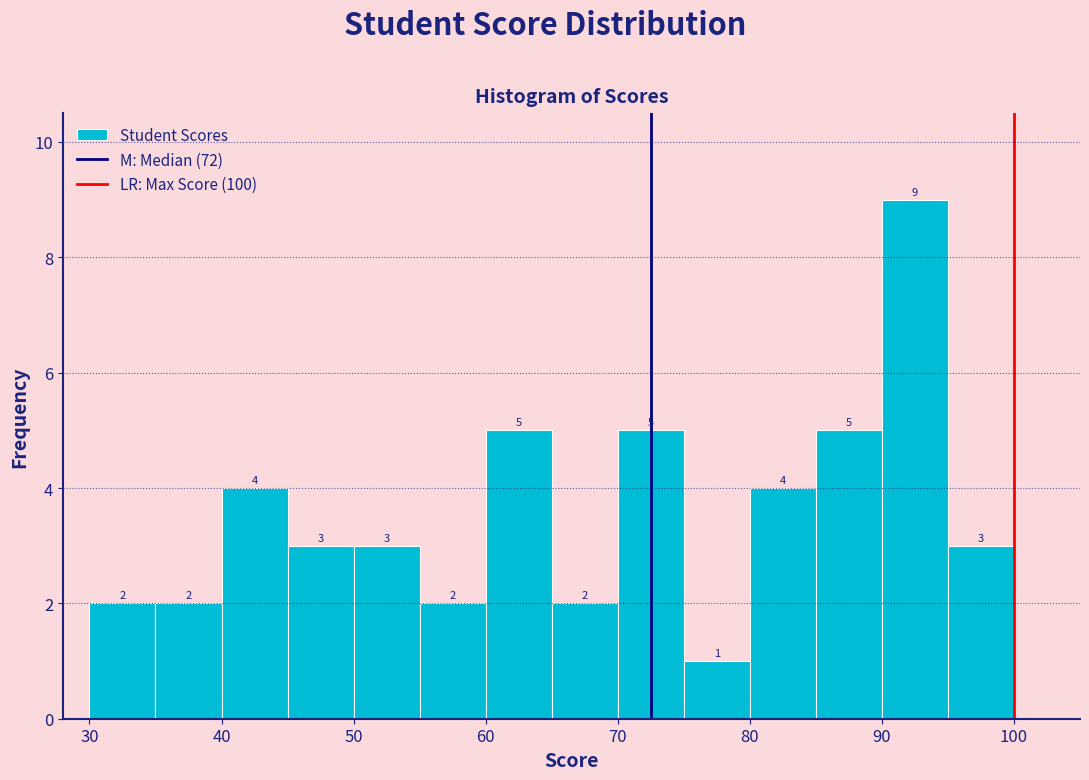

Reading left to right, list every bar in this chart as the range it spans on the x-axis followed by its height.

30 to 35: 2
35 to 40: 2
40 to 45: 4
45 to 50: 3
50 to 55: 3
55 to 60: 2
60 to 65: 5
65 to 70: 2
70 to 75: 5
75 to 80: 1
80 to 85: 4
85 to 90: 5
90 to 95: 9
95 to 100: 3